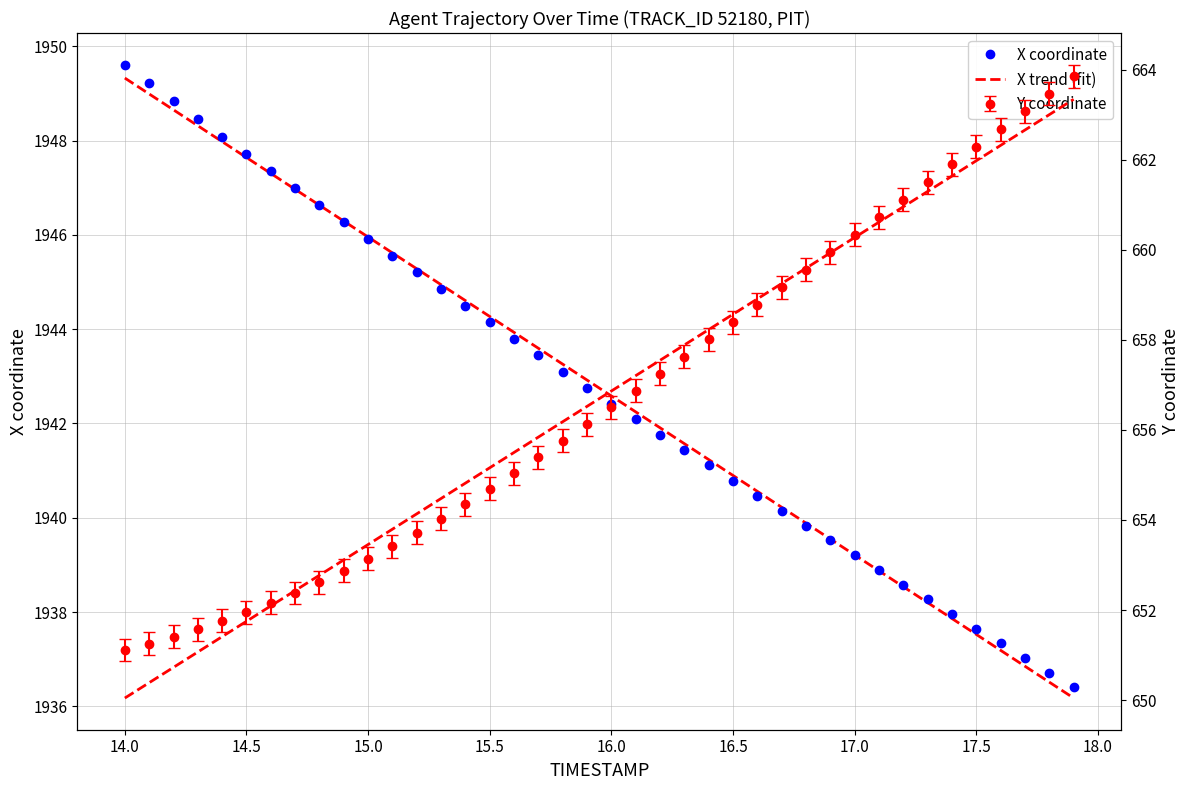

How many values in the Y series are below 656?

19